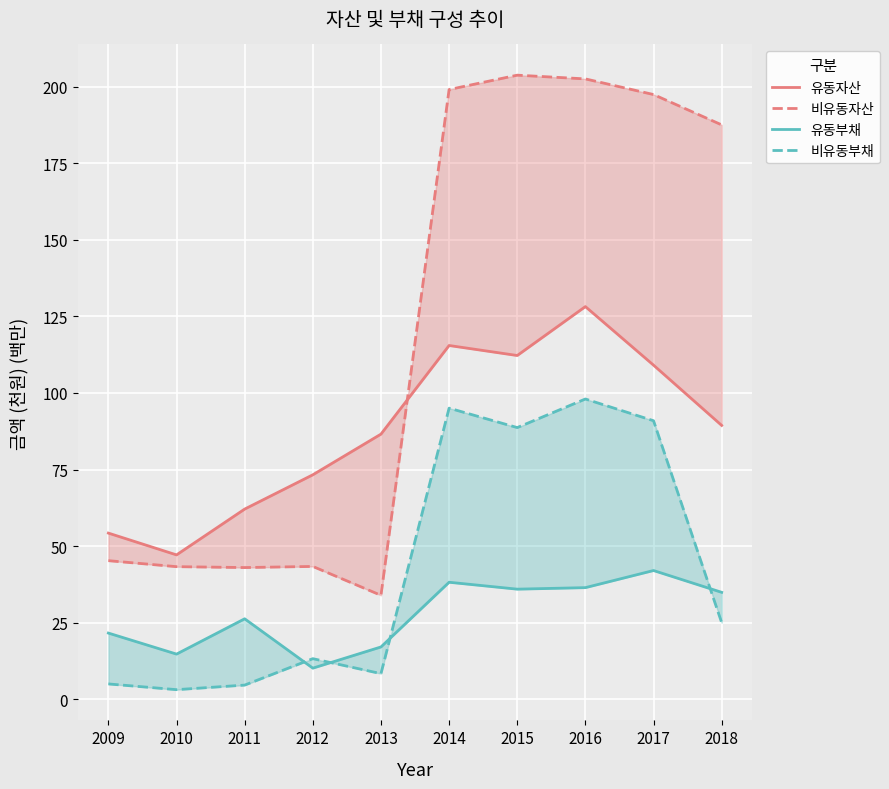

Between 2018 and 2015, which is larger?

2015